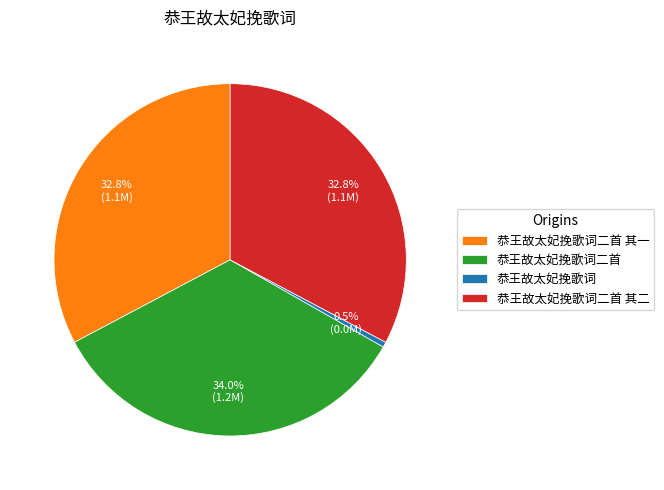

Approximately how many times larger is the value at 恭王故太妃挽歌词二首 其一 compared to 恭王故太妃挽歌词二首?

1.0